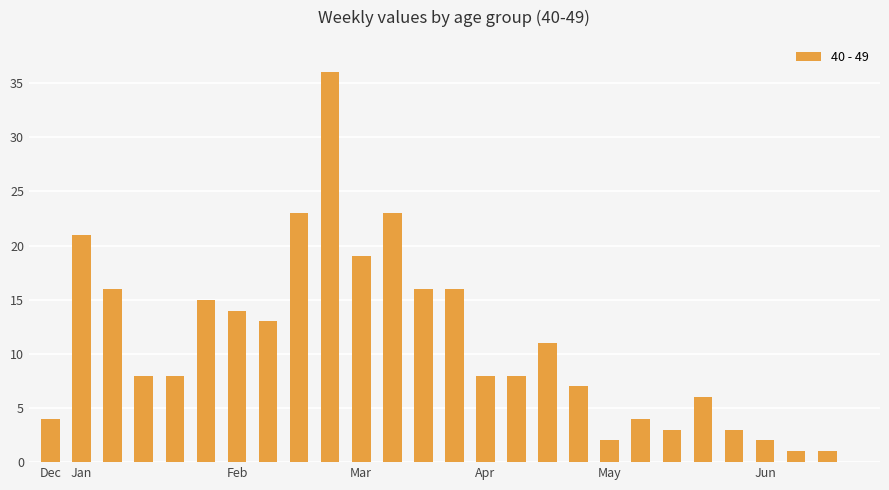

Reading left to right, what are all the values shown in this chart?

4	21	16	8	8	15	14	13	23	36	19	23	16	16	8	8	11	7	2	4	3	6	3	2	1	1	0